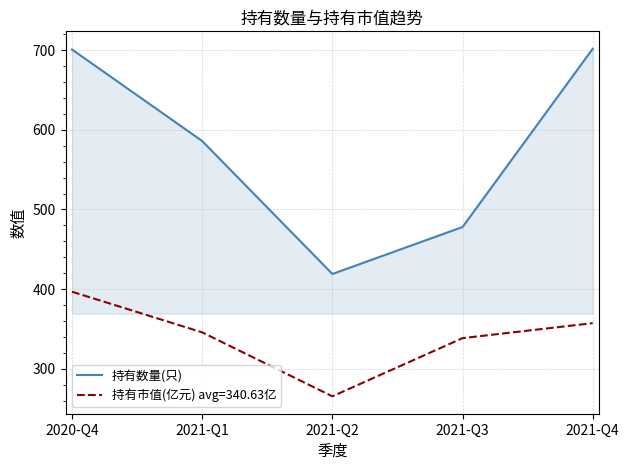

Which series has the widest spread of values?

持有数量(只)